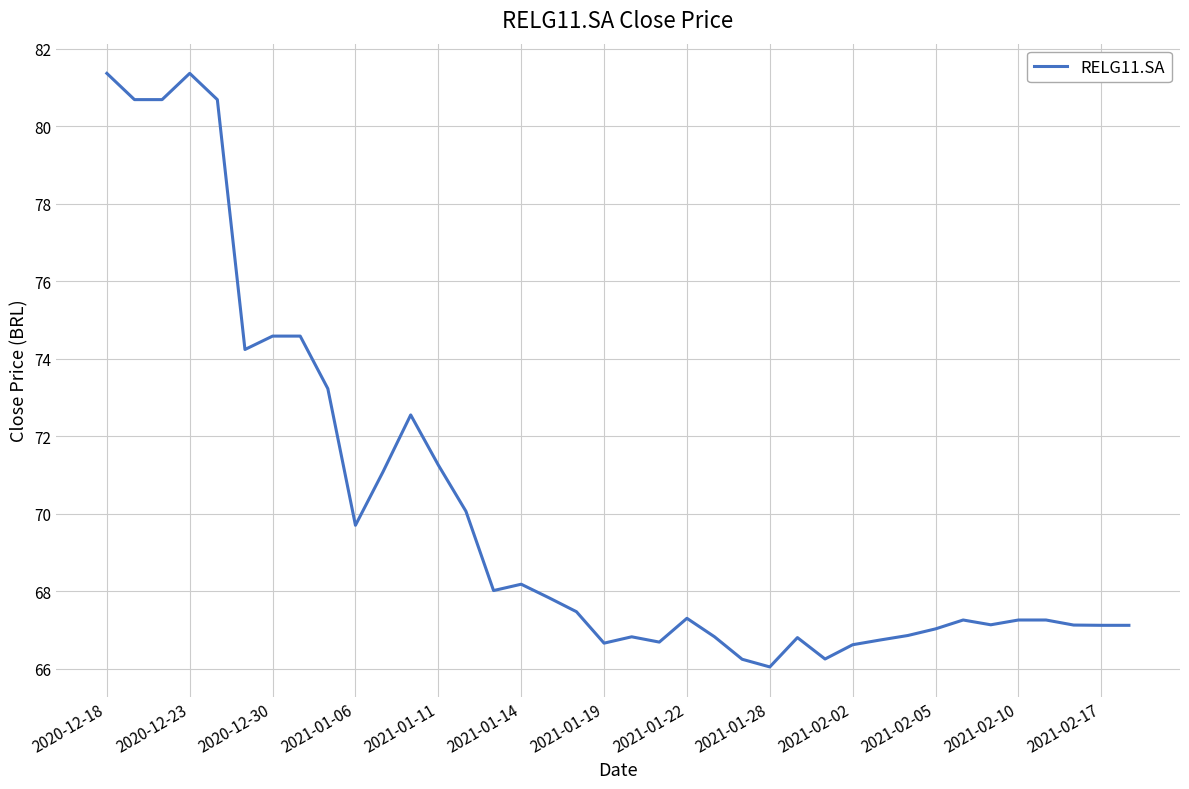

What is the maximum value shown in the chart?

81.4